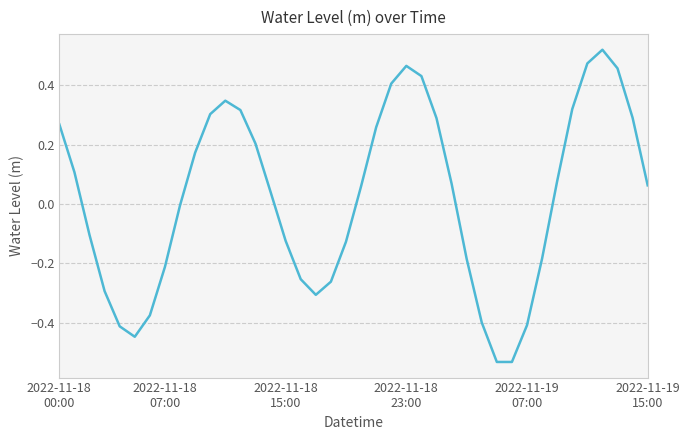

What is the difference between the maximum and minimum values?

1.1